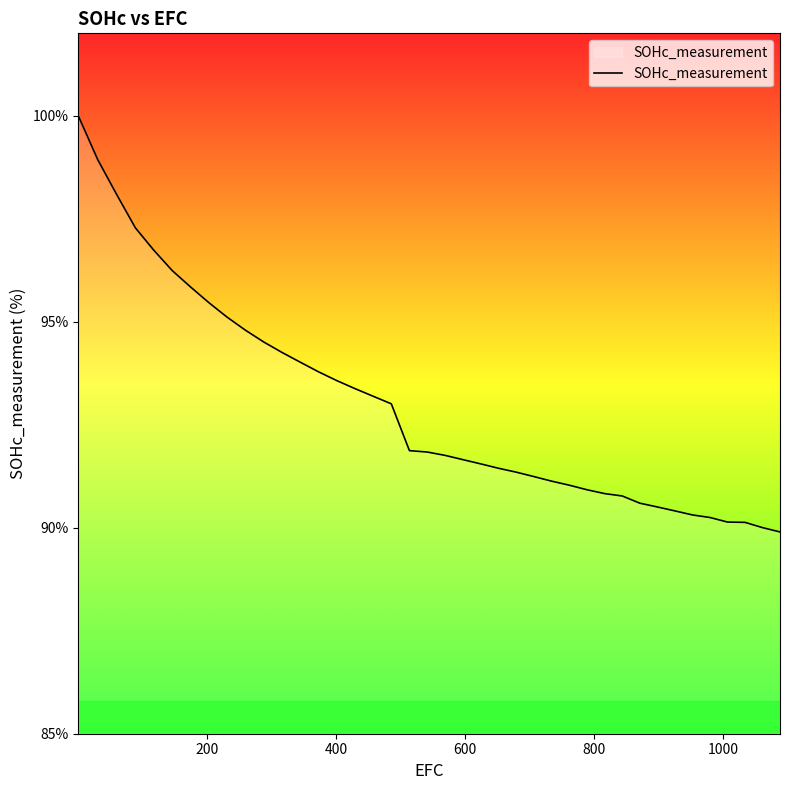

What is the average value?

92.9